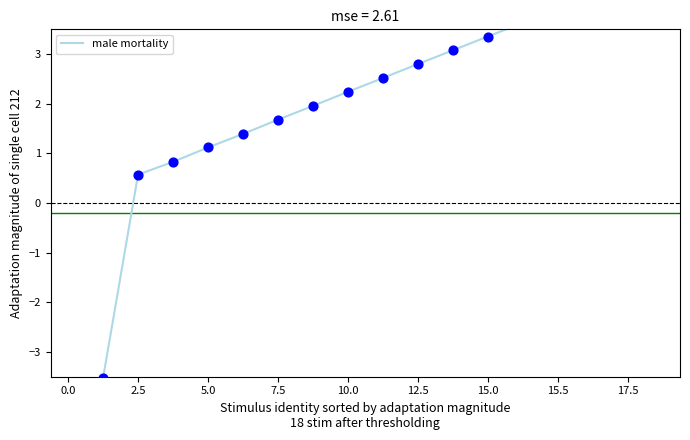

What is the change in value from 5.0 to 17?

+4.2